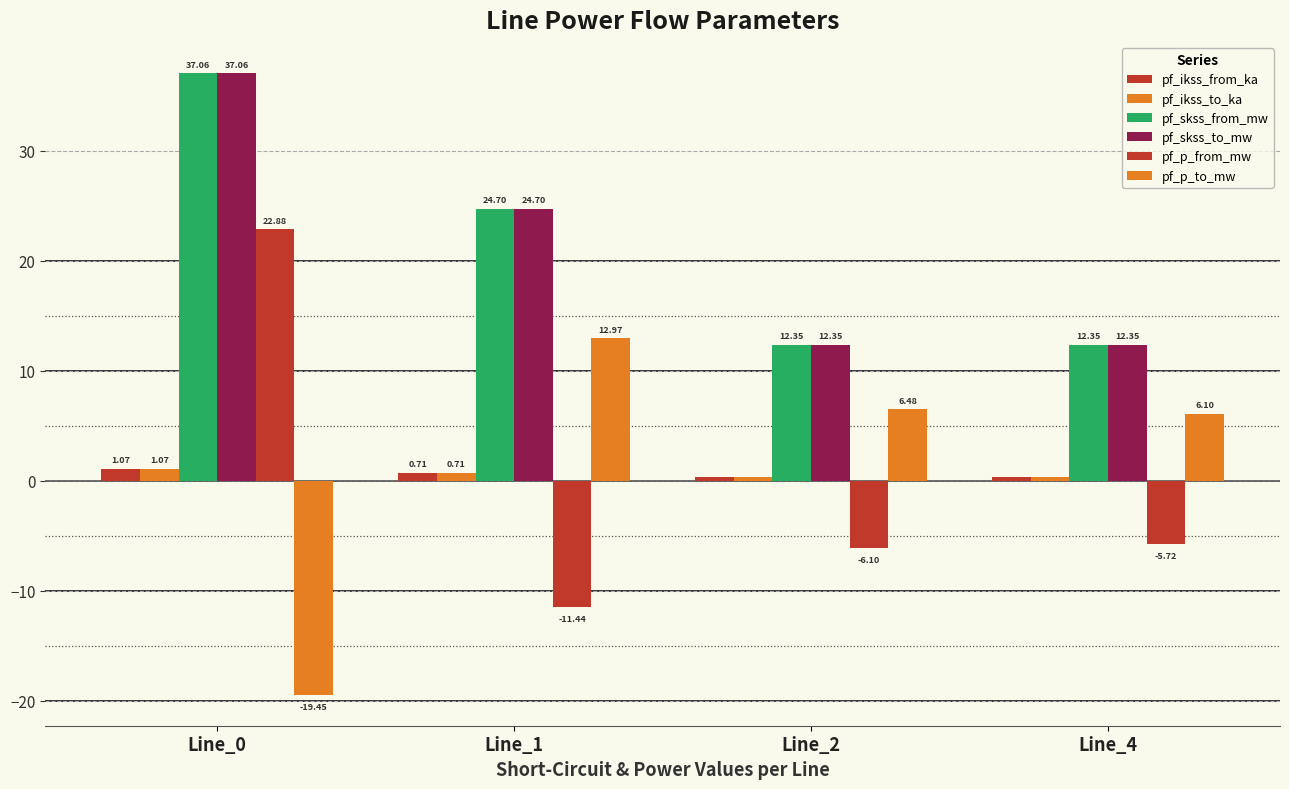

What is the difference between the maximum and second lowest values in the pf_p_from_mw series?

29.0